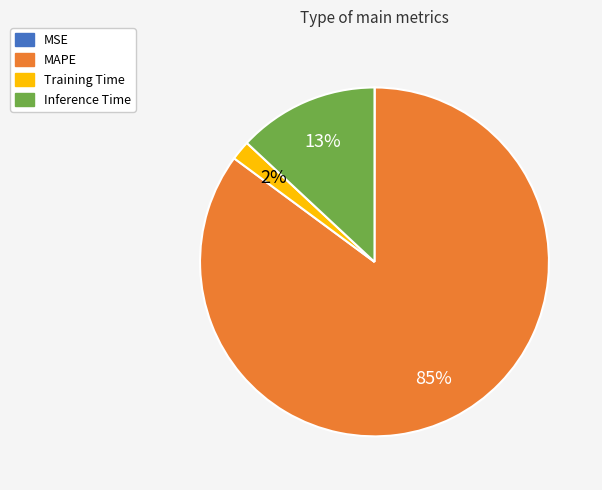

Do MAPE and Inference Time together represent more than half of the pie?

Yes